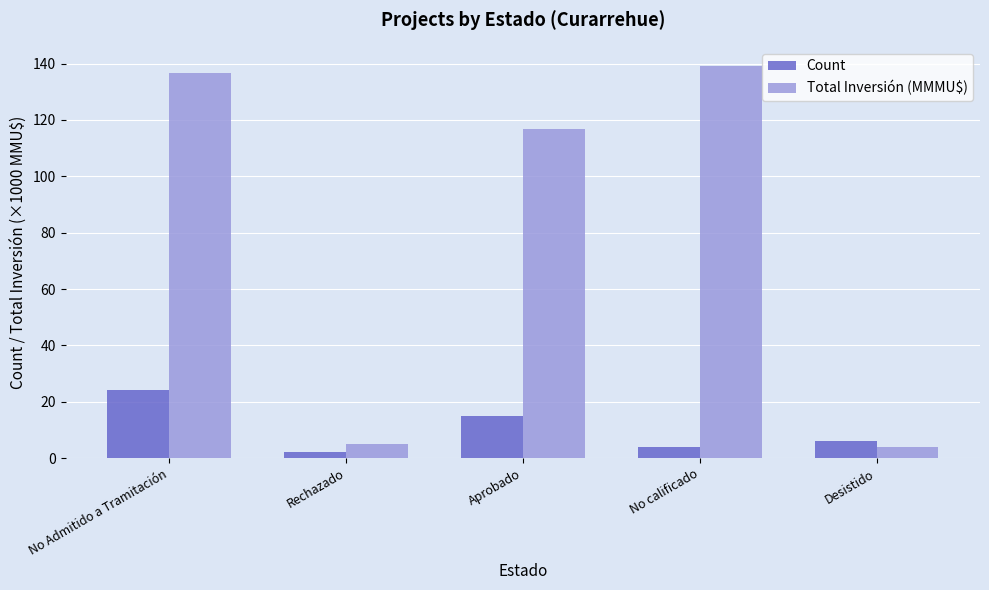

Count the number of data series in this chart.

2